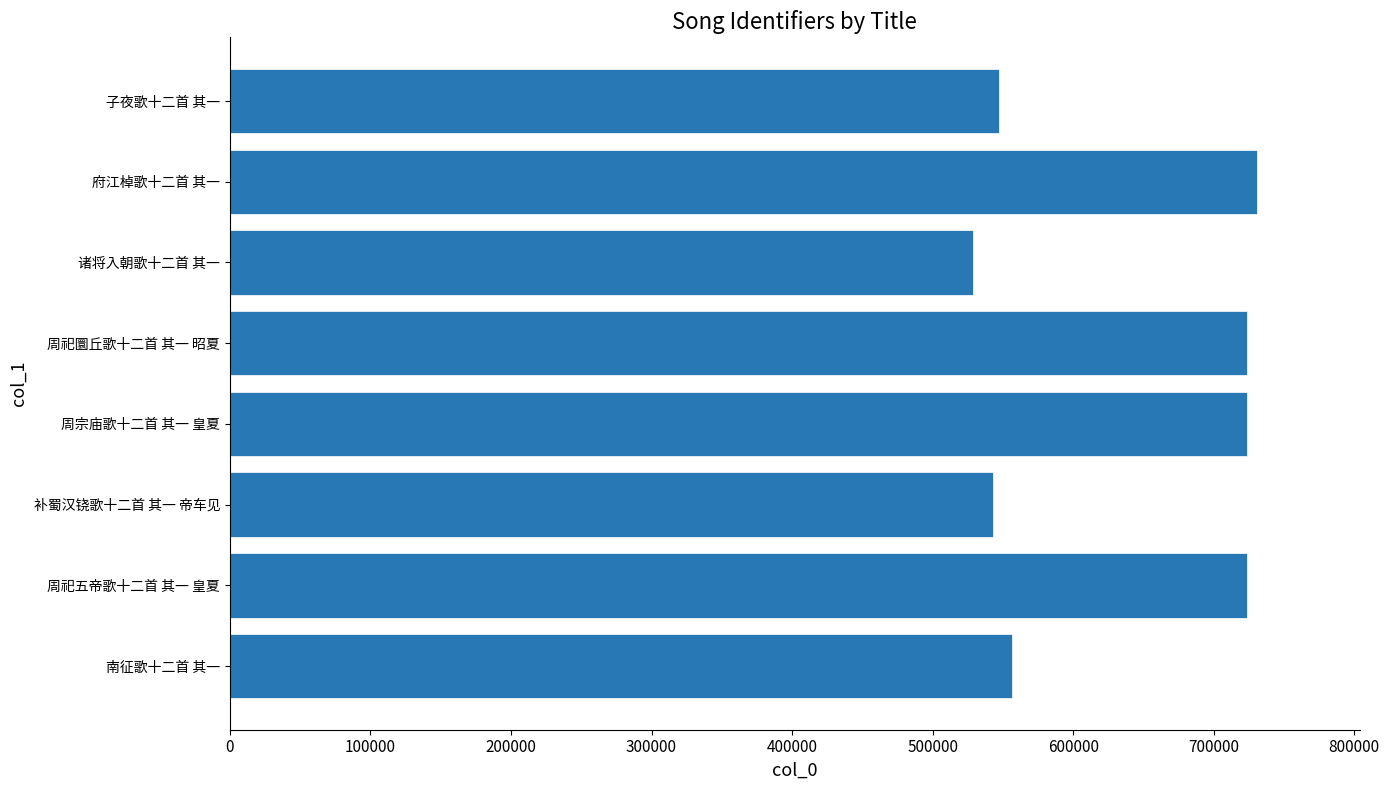

Does the chart contain any negative values?

No